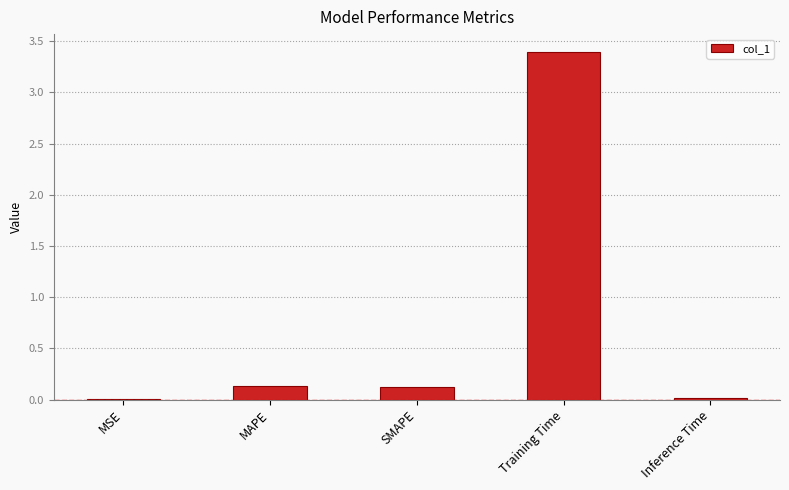

What is the sum of the values at SMAPE and MAPE?

0.3